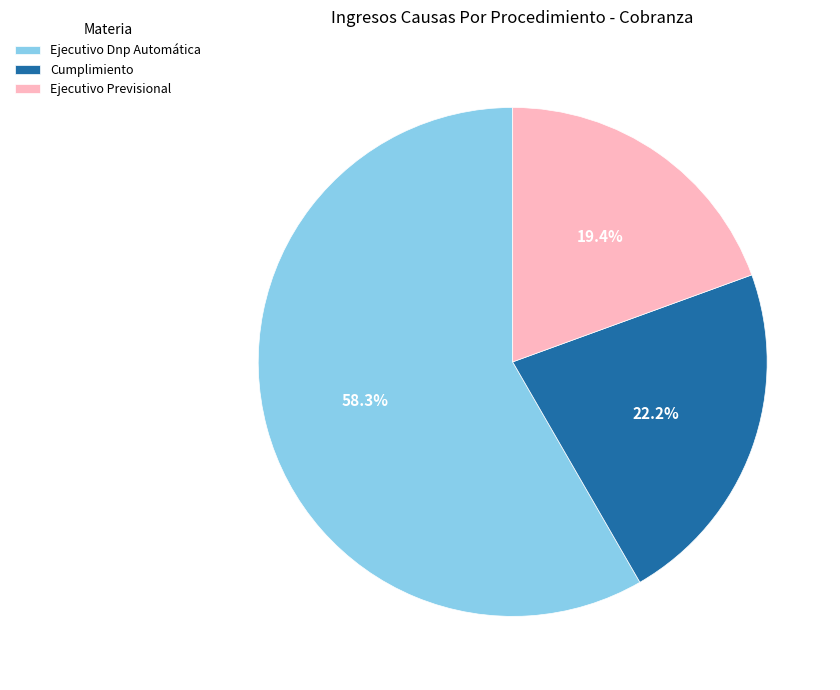

How many slices are in this pie chart?

3